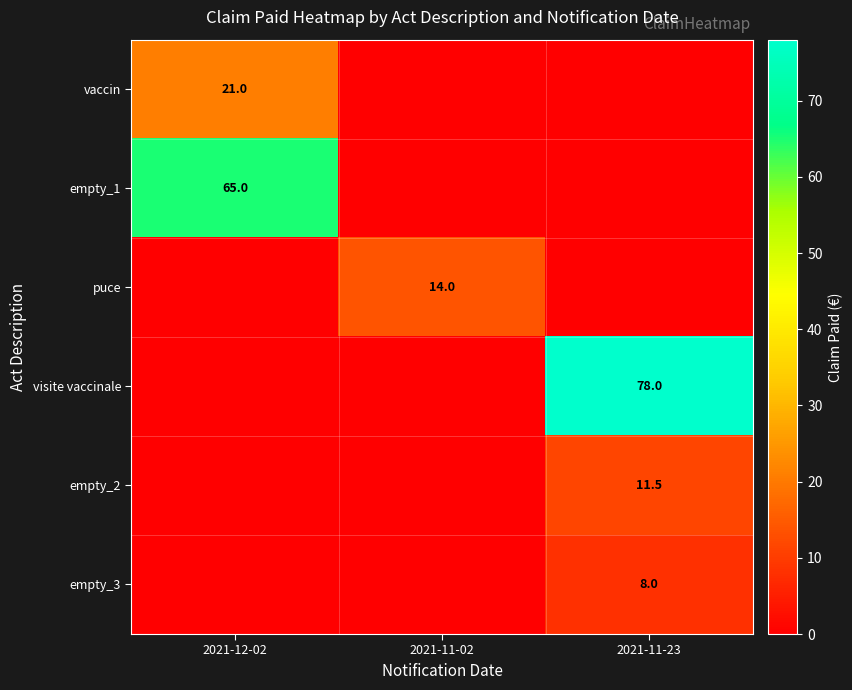

True or false: empty_1 has a value of 65.0 at 2021-12-02.

True